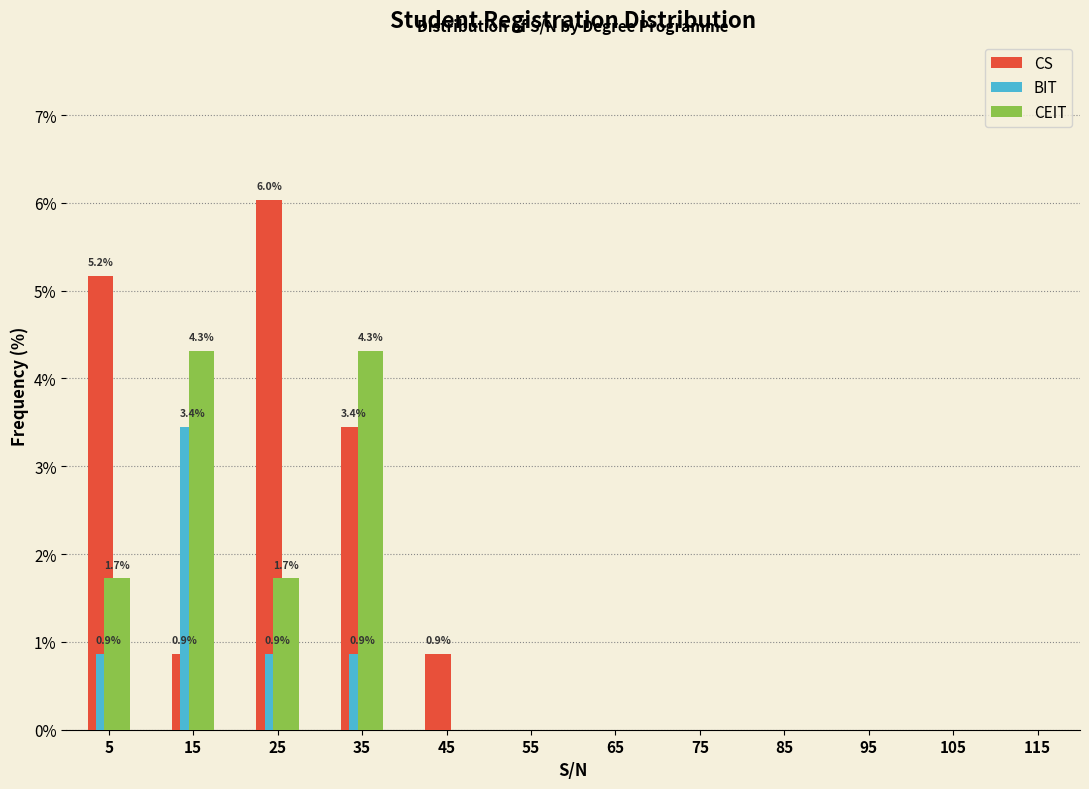

In the BIT series, which range on the x-axis has the tallest bar?

10 to 20